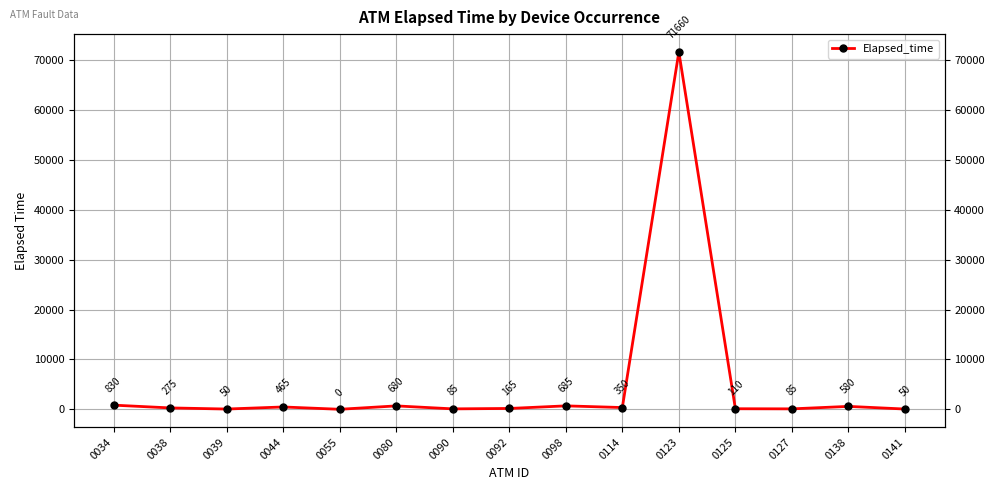

What is the value of the 11th point from the left?

71660